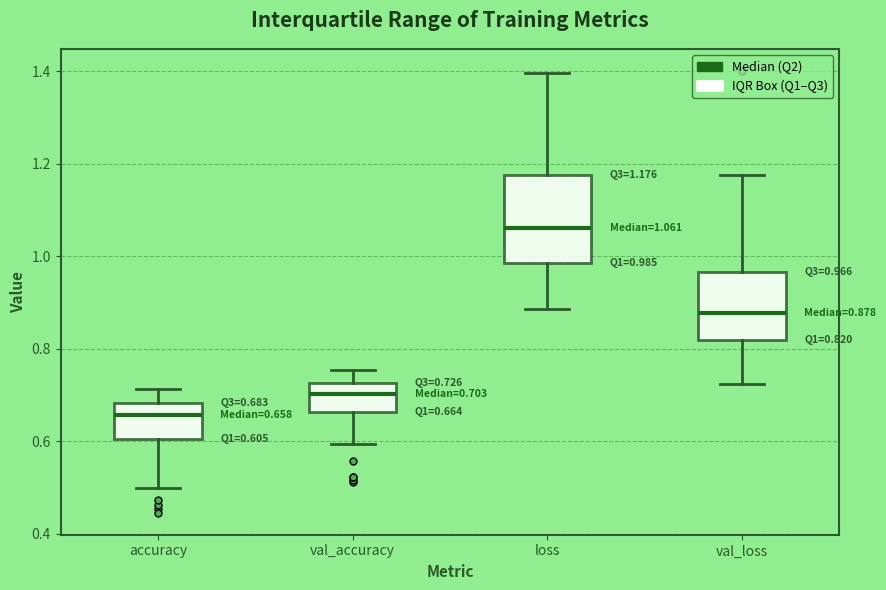

Which box's median line is the highest?

loss